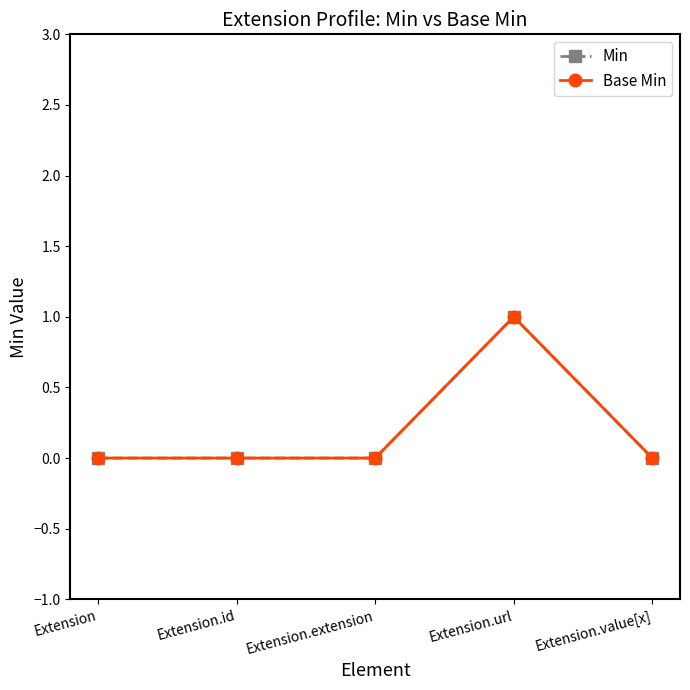

How many lines are shown in the chart?

2